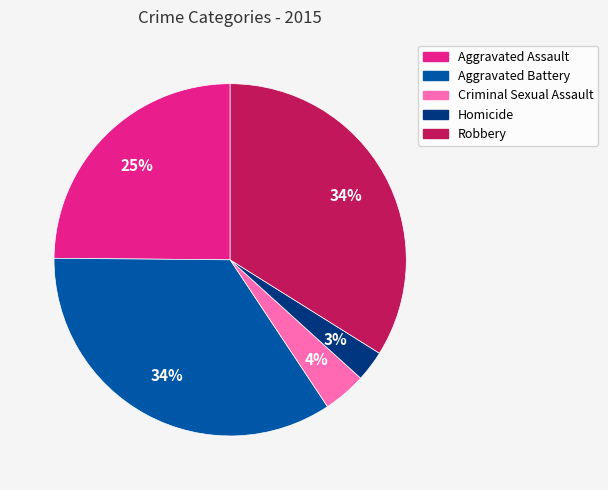

Combined, do Aggravated Assault and Aggravated Battery account for over 50%?

Yes